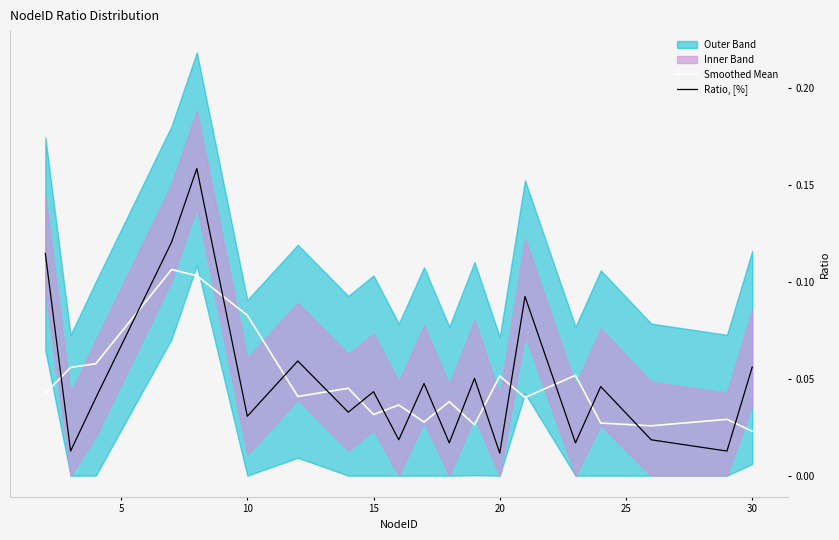

At how many categories does at least one series exceed 0?

20